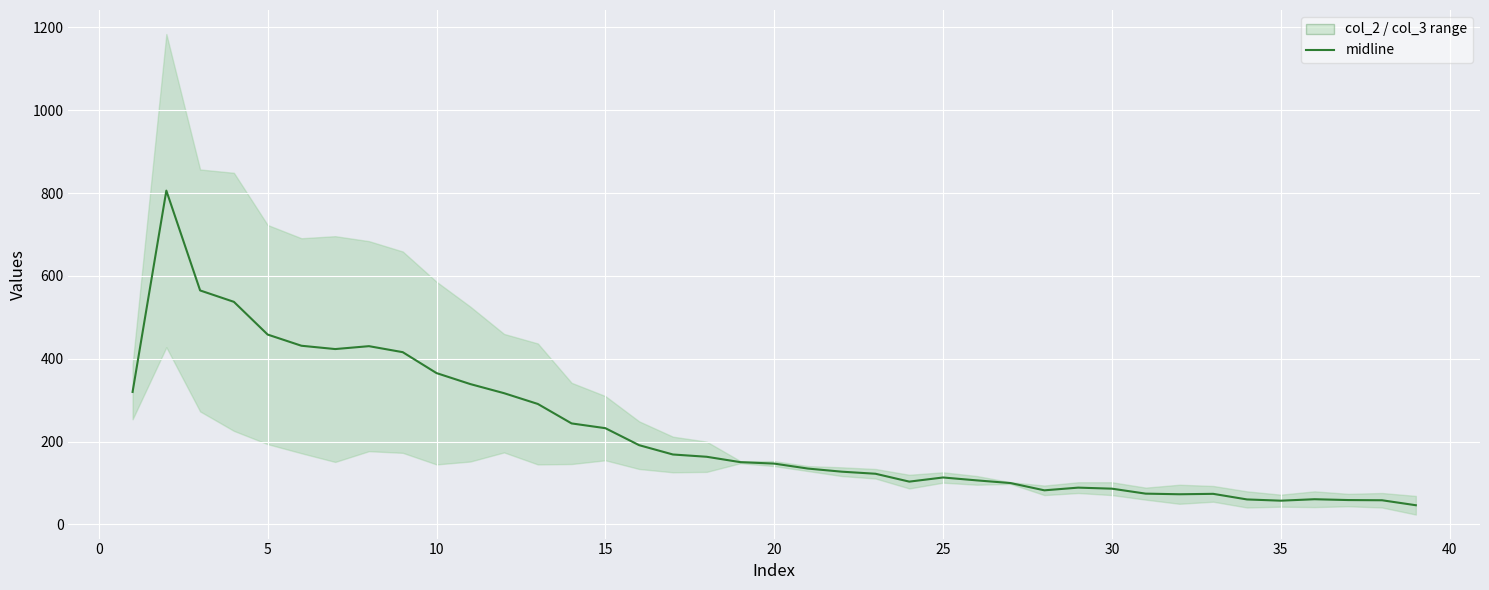

Reading left to right, transcribe all the data shown in this chart.

320.0	806.0	565.0	537.5	458.5	431.5	423.5	430.5	416.0	365.5	339.0	317.0	291.0	244.0	232.5	191.5	169.0	163.5	150.5	147.0	135.0	127.5	122.5	103.5	113.5	106.5	100.0	82.5	89.0	86.5	74.5	73.0	74.0	60.5	57.5	61.0	59.0	58.5	46.5